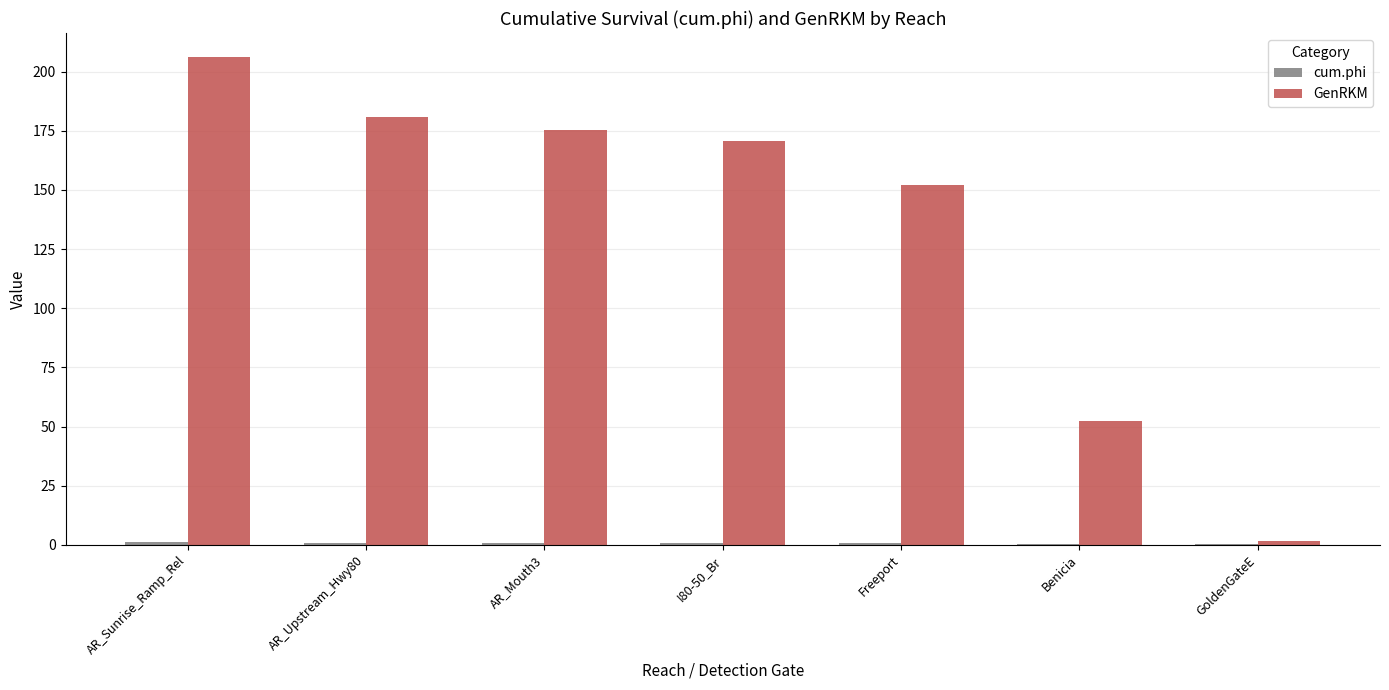

What is the sum of the GenRKM values at Benicia and AR_Upstream_Hwy80?

233.1